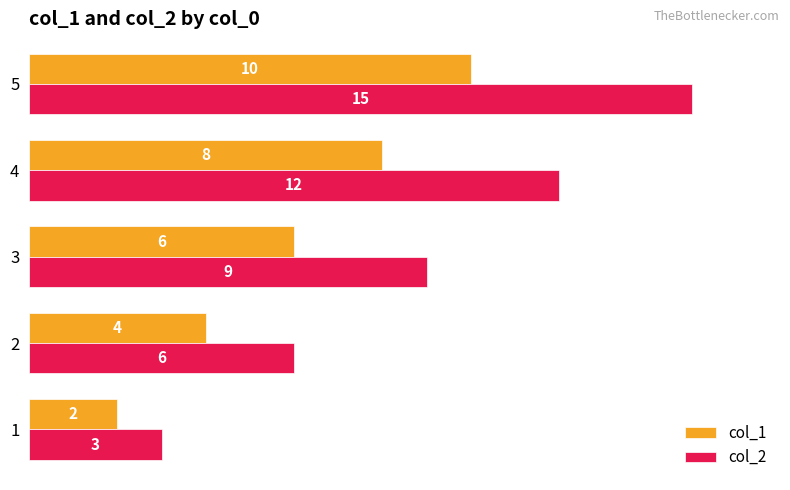

List the labels in order of col_1 value, smallest first.

1, 2, 3, 4, 5